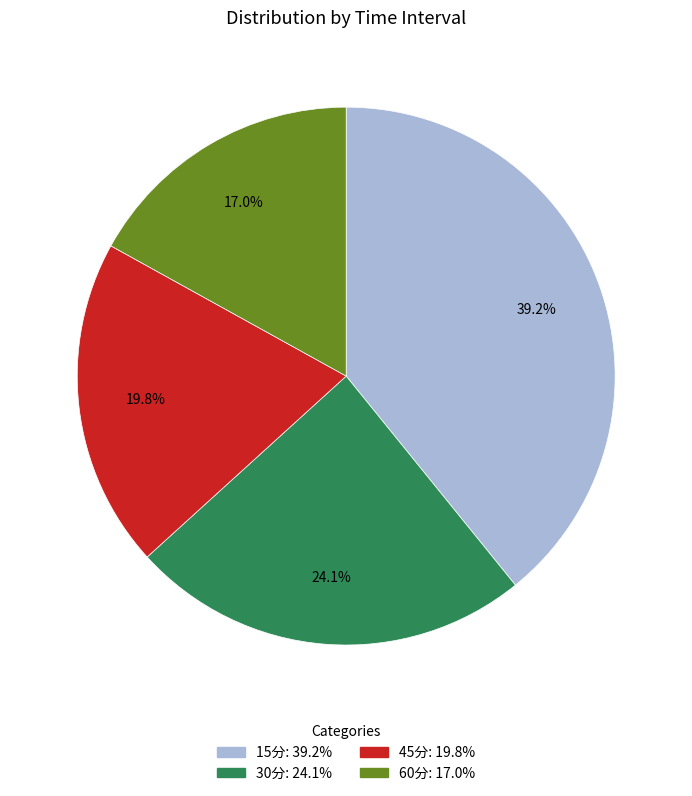

The 30分 slice represents 31% of the pie. True or false?

False